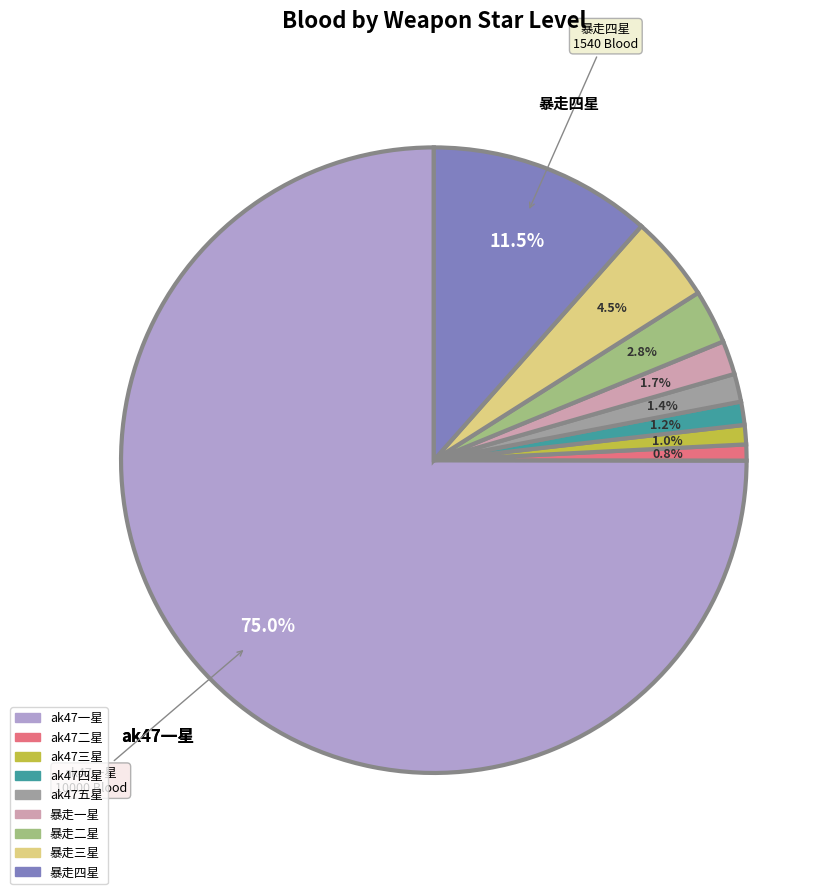

What is the majority slice?

ak47一星